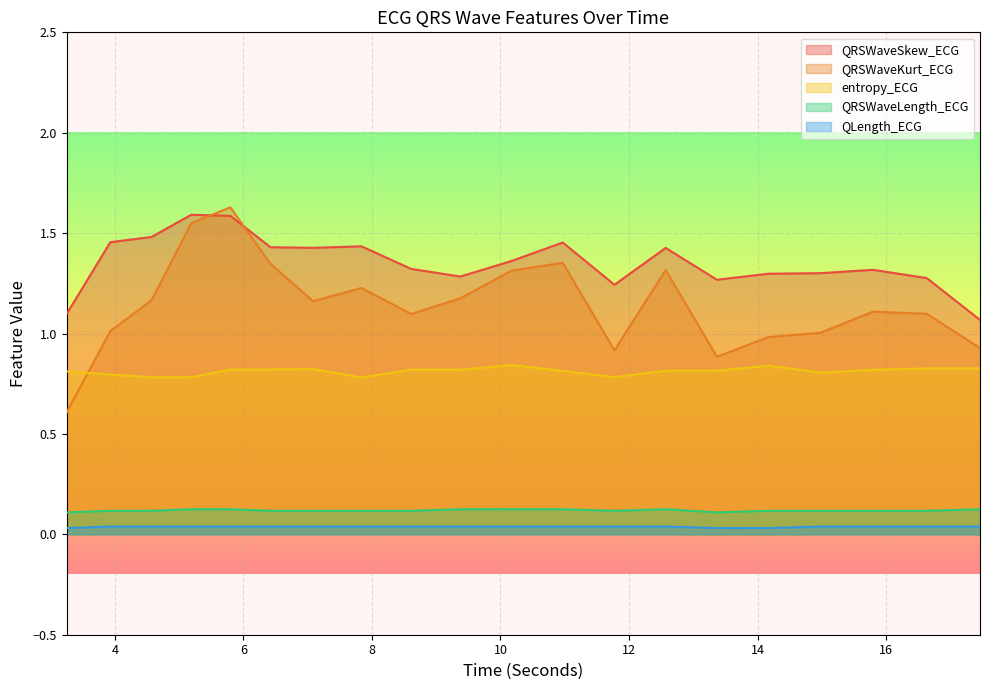

Which series has the widest spread of values?

QRSWaveKurt_ECG